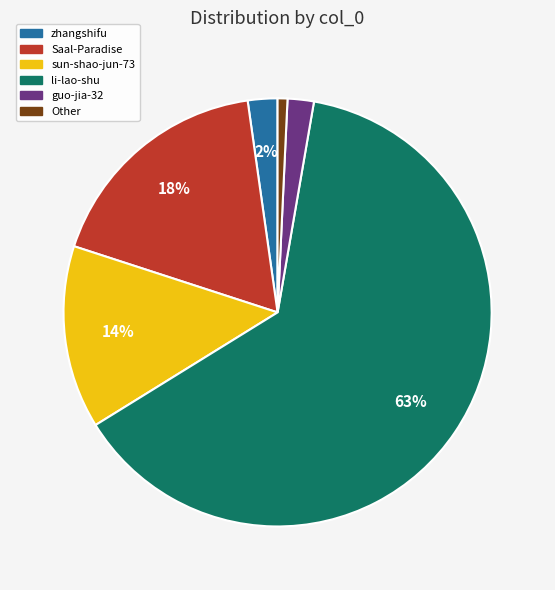

To the nearest percent, what is the combined percentage of Saal-Paradise and guo-jia-32?

20%